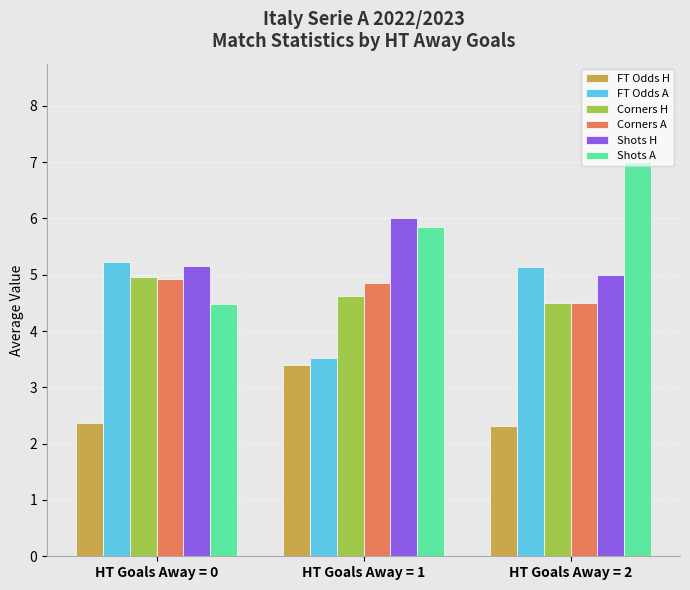

How many data points in Shots A are above 5?

2